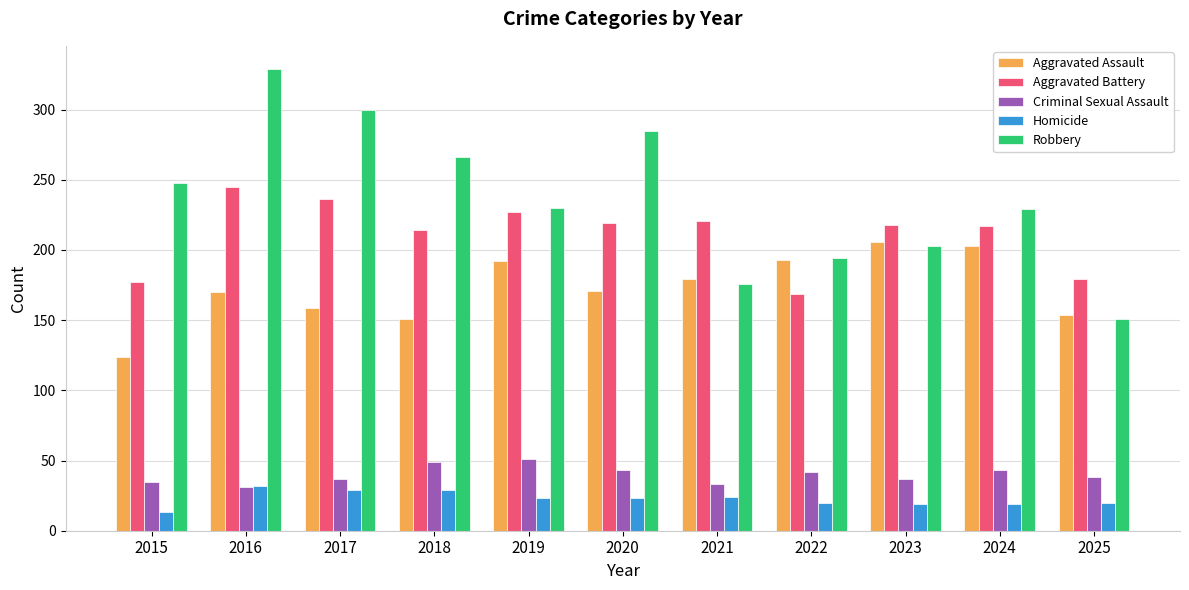

At which category is the sum across all series the highest?

2016